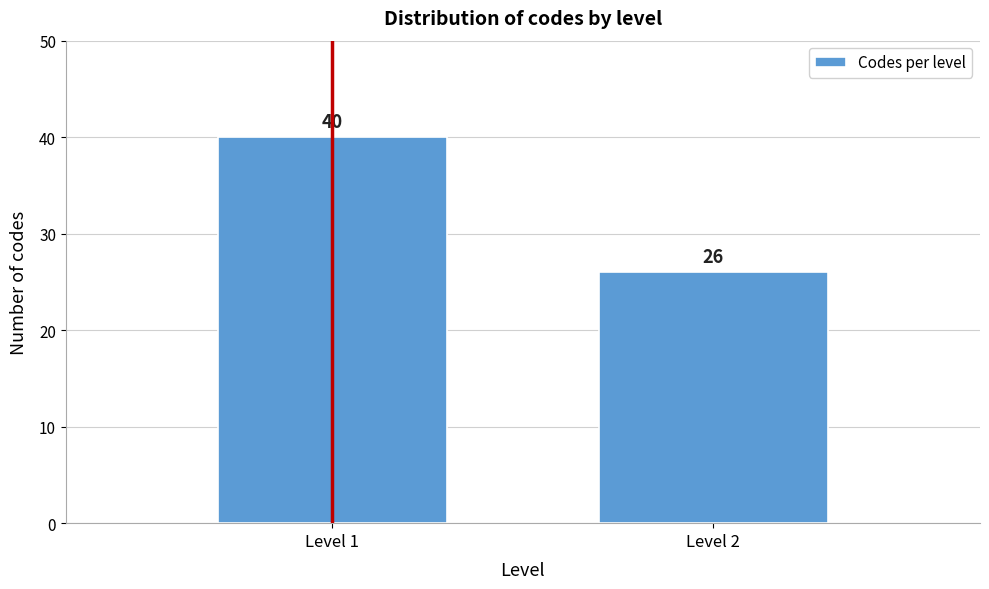

Reading left to right, extract all data points from this chart.

Level 1=40	Level 2=26